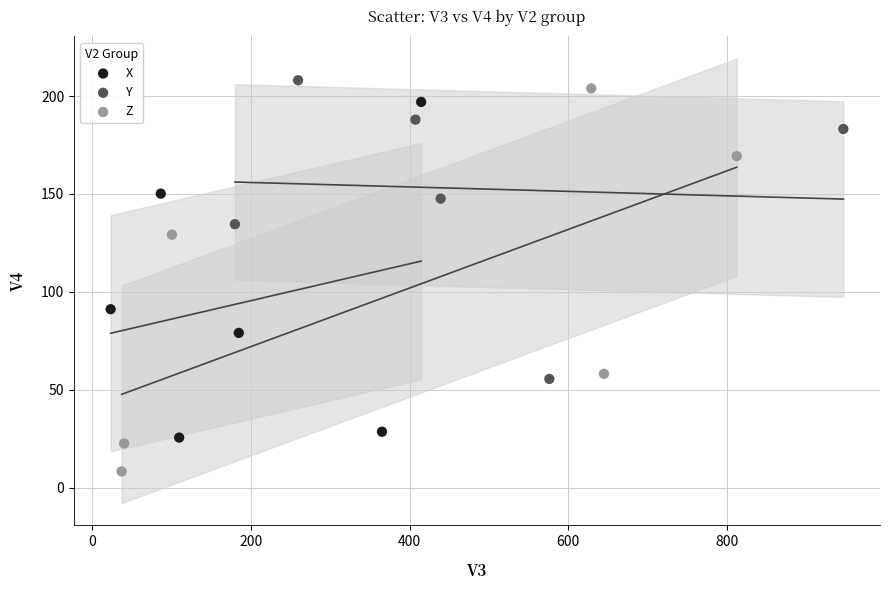

Which series contains the lowest Y value?

Z